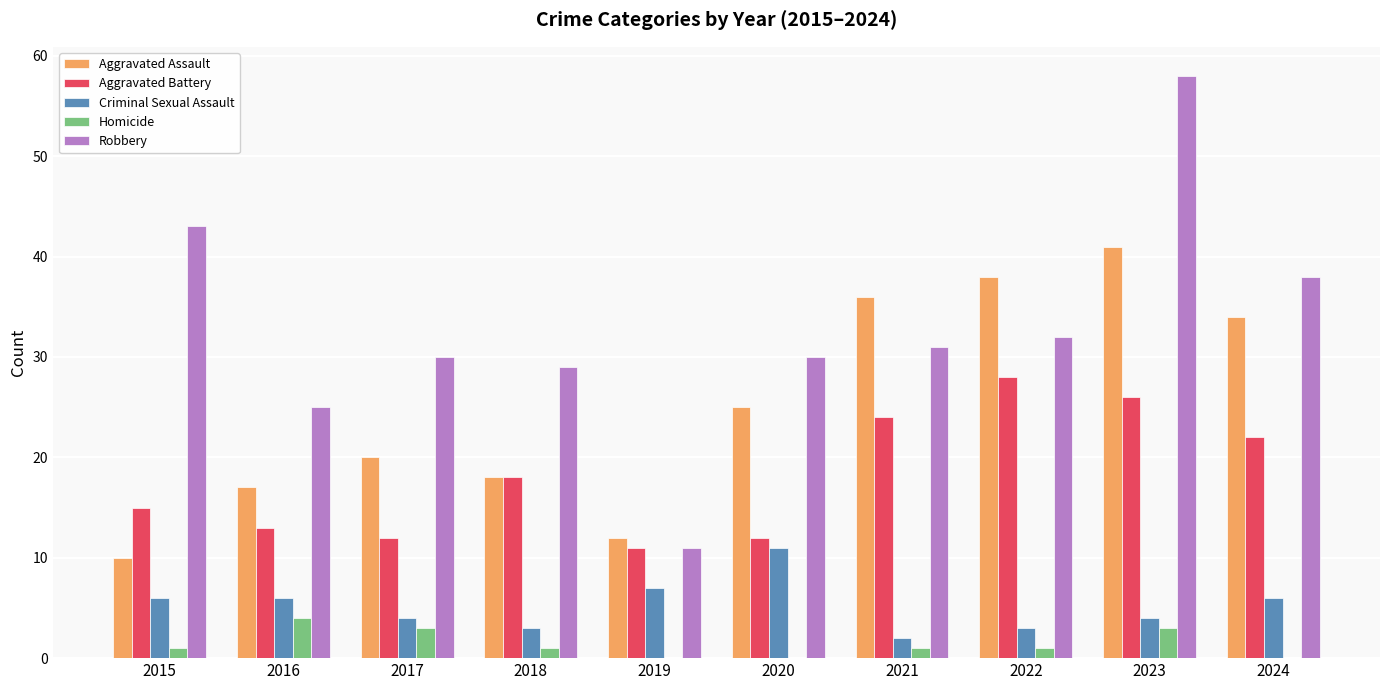

Reading left to right, list all the values displayed in this chart.

Aggravated Assault: 2015=10	2016=17	2017=20	2018=18	2019=12	2020=25	2021=36	2022=38	2023=41	2024=34
Aggravated Battery: 2015=15	2016=13	2017=12	2018=18	2019=11	2020=12	2021=24	2022=28	2023=26	2024=22
Criminal Sexual Assault: 2015=6	2016=6	2017=4	2018=3	2019=7	2020=11	2021=2	2022=3	2023=4	2024=6
Homicide: 2015=1	2016=4	2017=3	2018=1	2019=0	2020=0	2021=1	2022=1	2023=3	2024=0
Robbery: 2015=43	2016=25	2017=30	2018=29	2019=11	2020=30	2021=31	2022=32	2023=58	2024=38